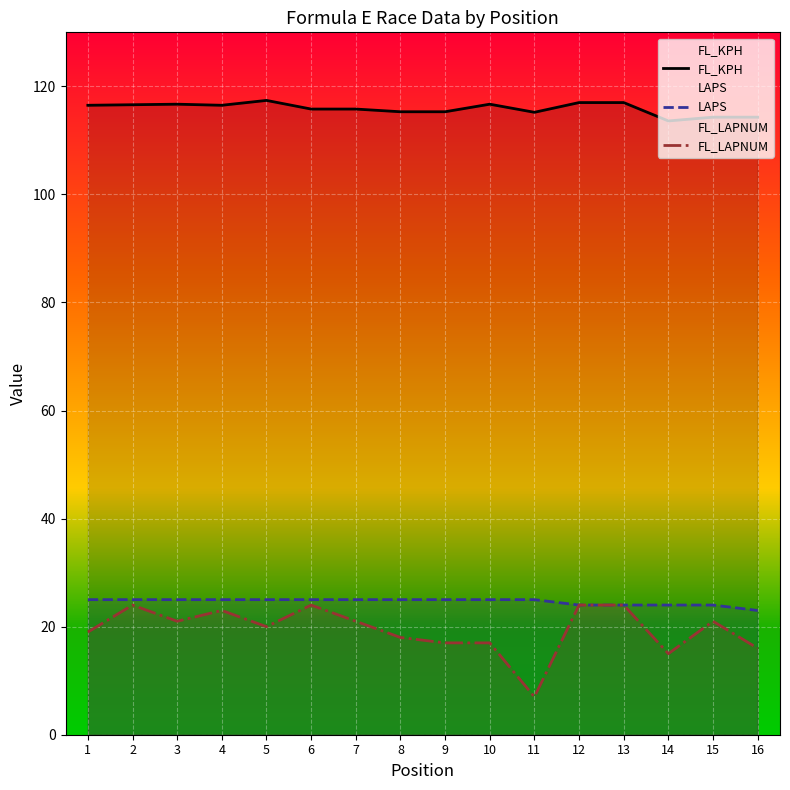

Where is LAPS nearest to the value 24?

12